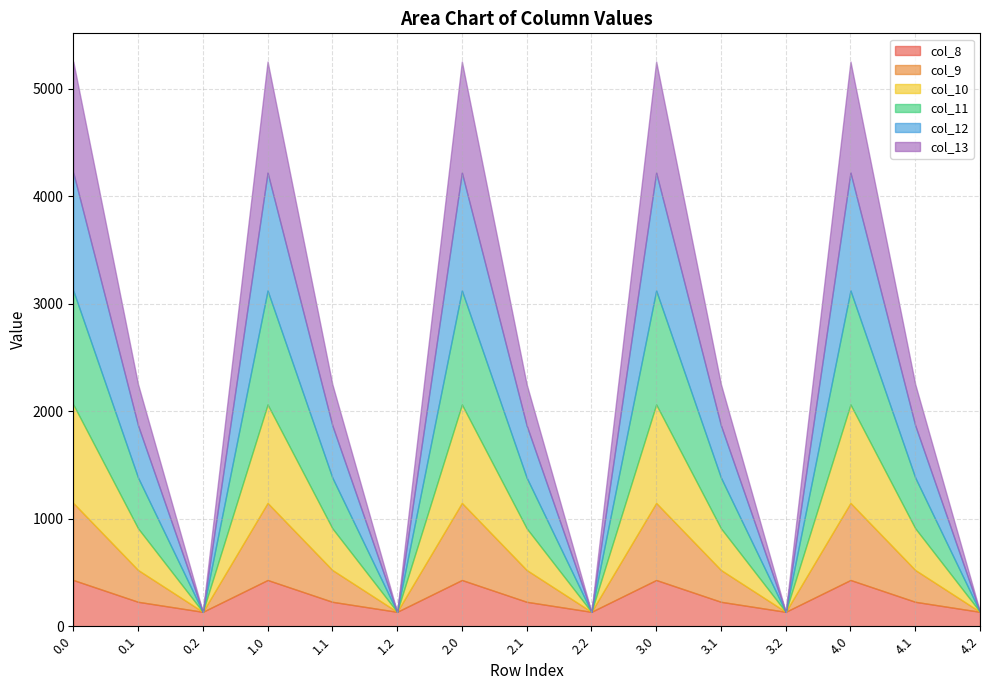

What is the highest value of the col_11 series?

1060.3